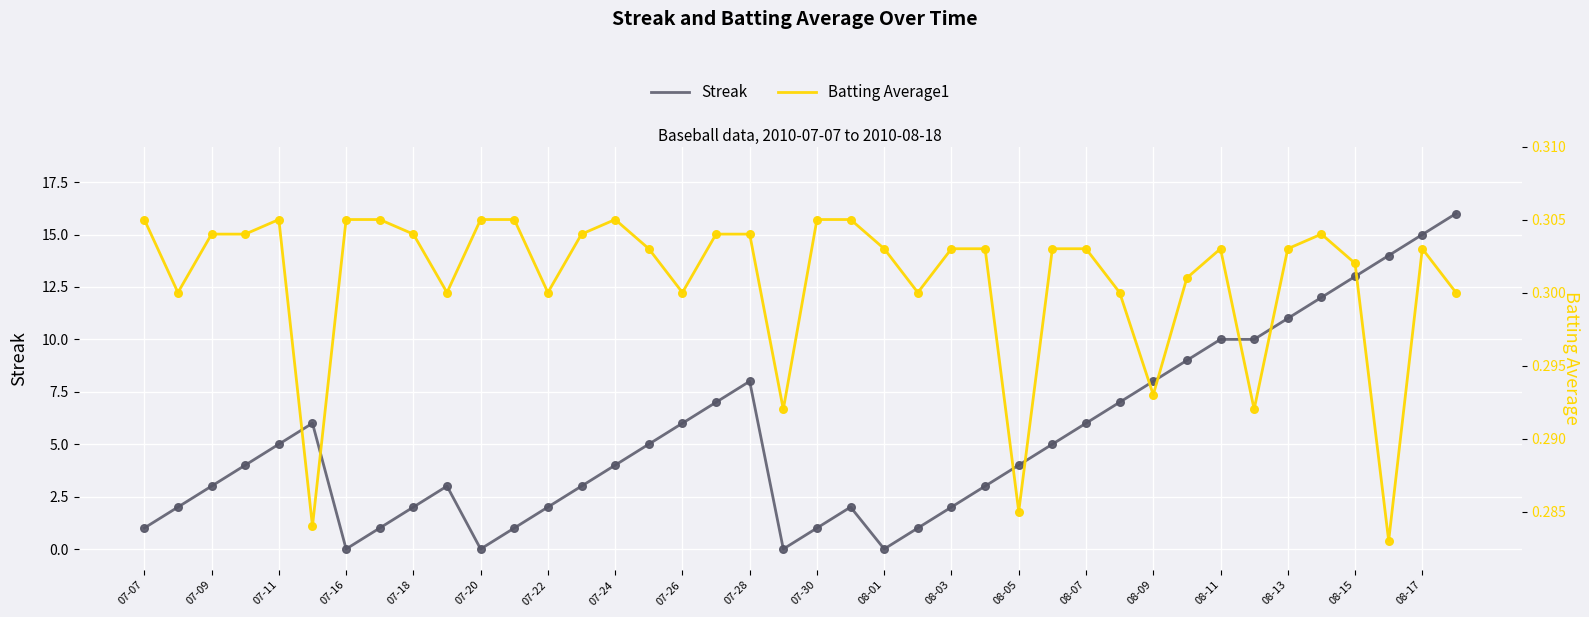

Which series has the largest total across all categories?

Streak